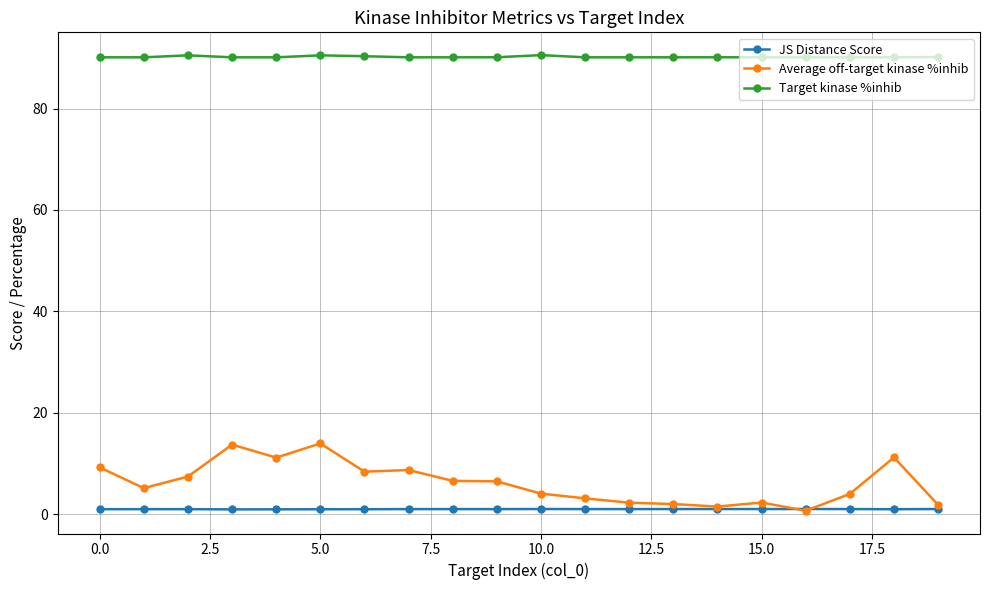

What is the value of the Average off-target kinase %inhib point at the 11th from the left?

4.0